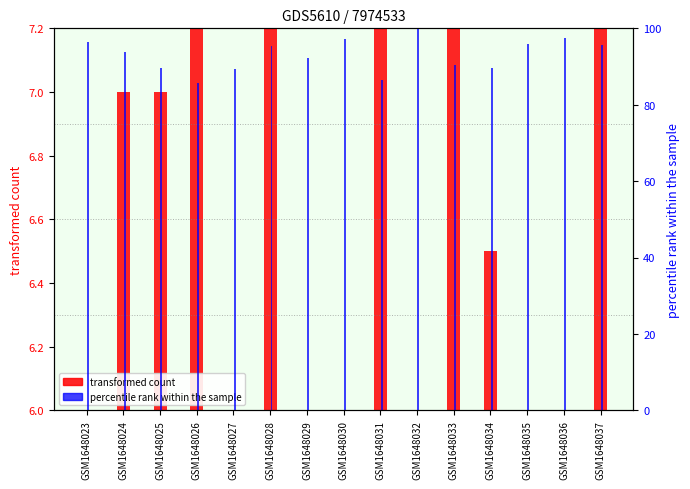

What is the sum of the transformed count values at GSM1648028 and GSM1648033?

16.5